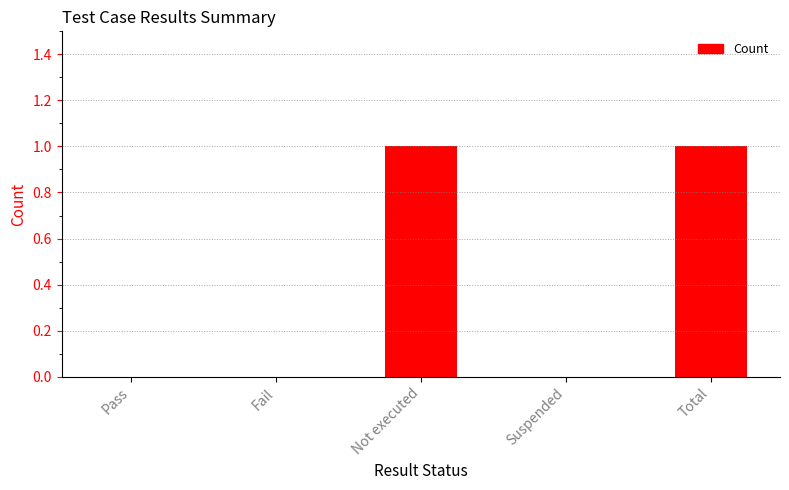

The chart shows a value of 1 at Pass. True or false?

False